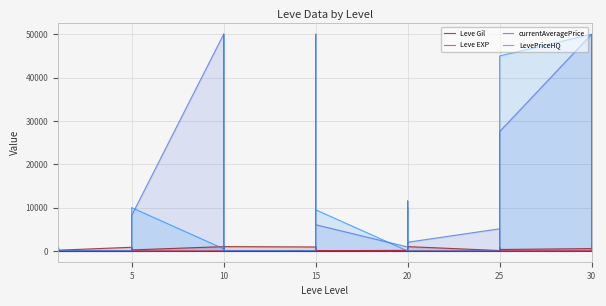

How many interior local peaks does the Leve EXP series have?

8